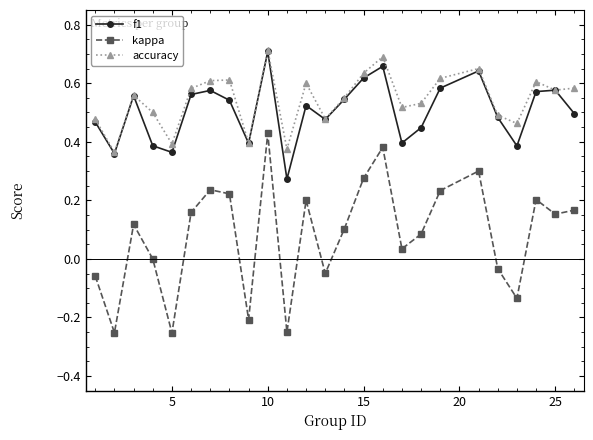

Does the chart display data point markers on the line(s)?

Yes